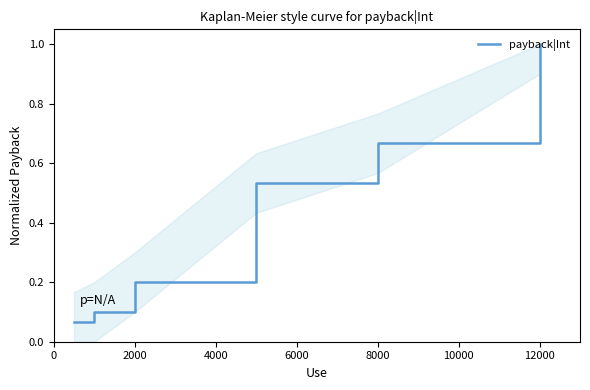

True or false: there are more than 1 points higher than both neighbors.

False